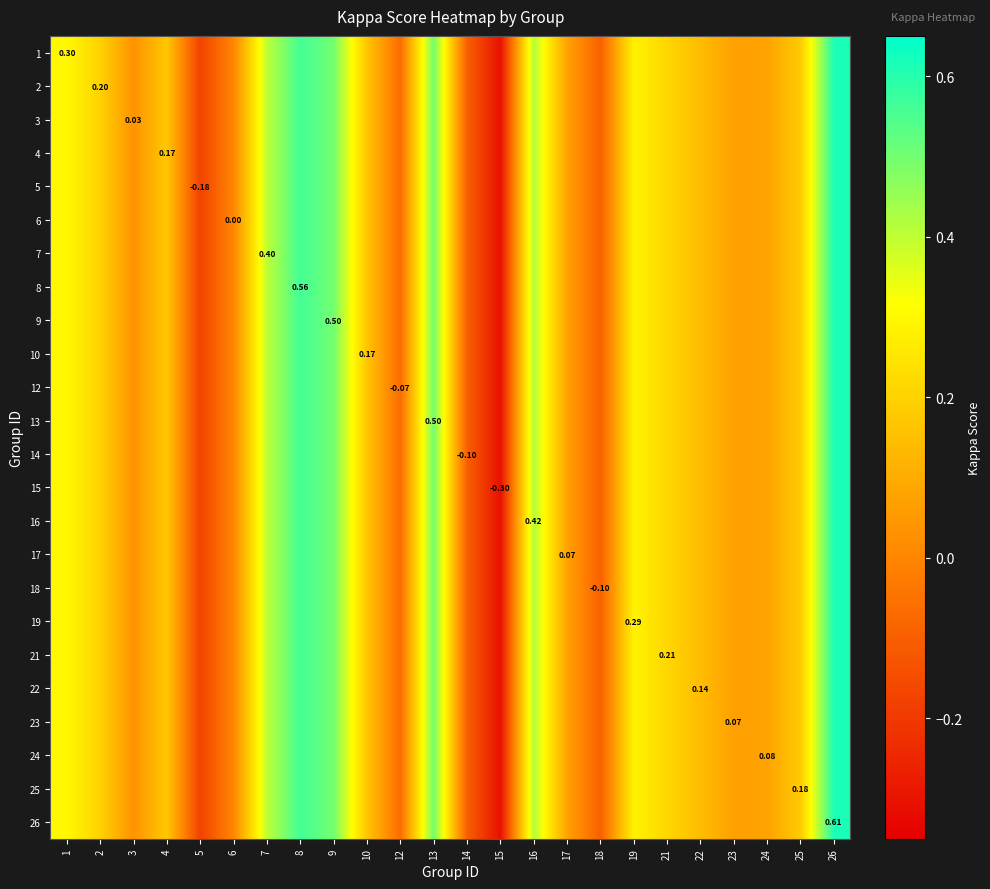

How many series are shown in this chart?

24